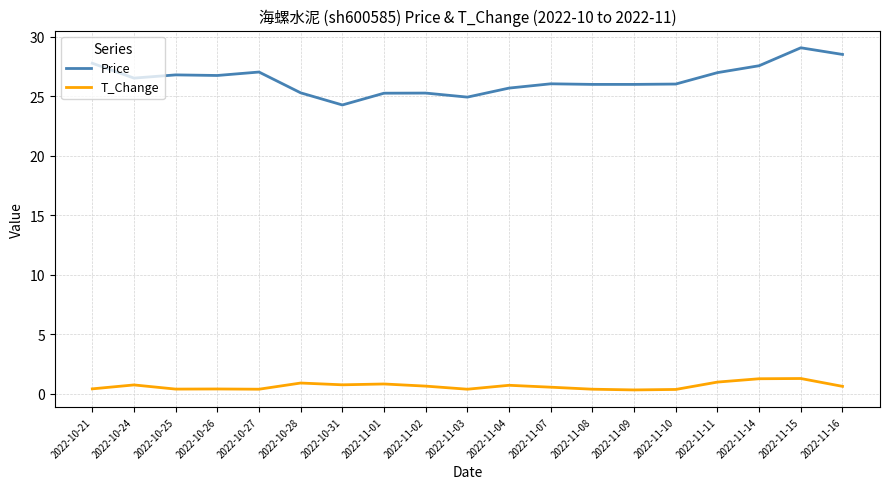

True or false: T_Change and Price cross at least once.

False